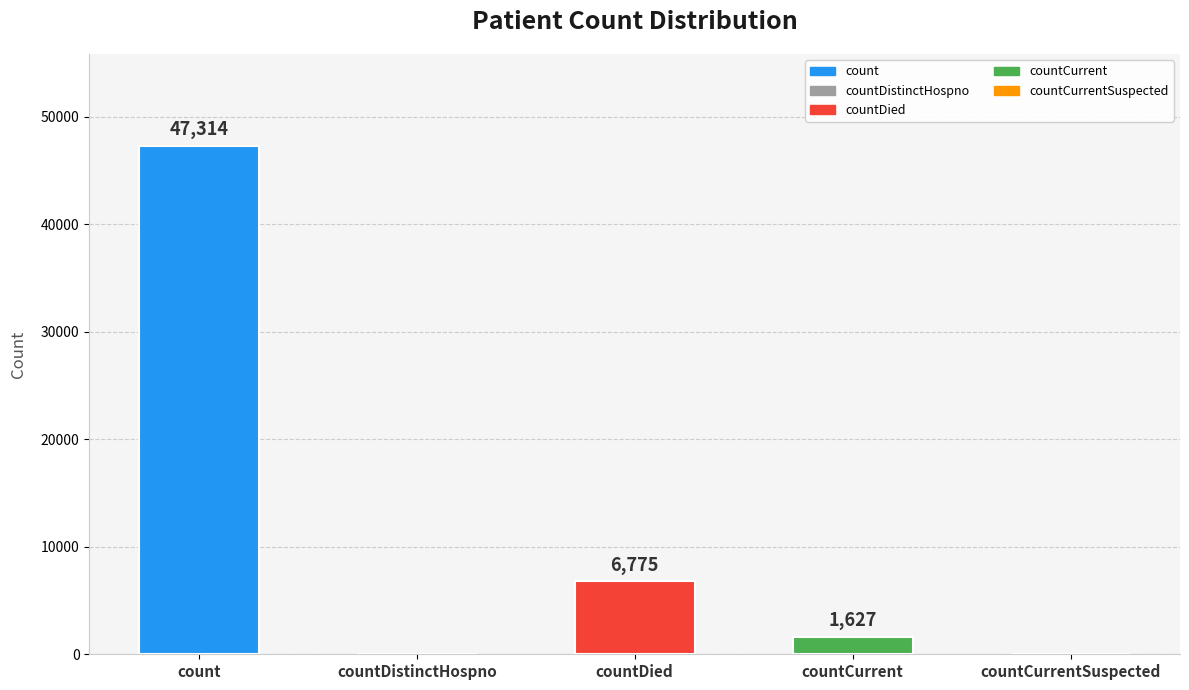

What is the sum of all values?

55716